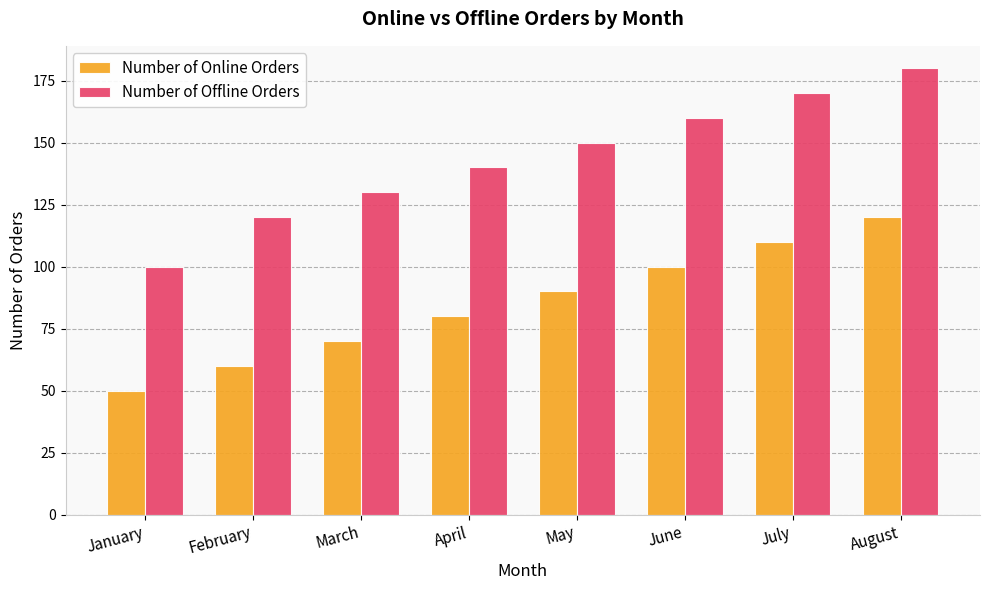

List the labels in order of Number of Offline Orders value, largest first.

August, July, June, May, April, March, February, January